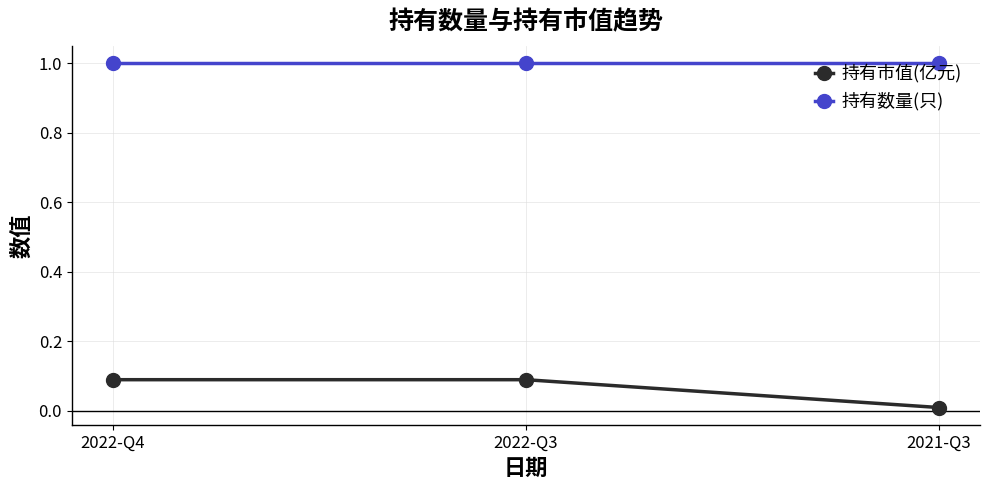

What is the sum of all 持有市值(亿元) values?

0.2